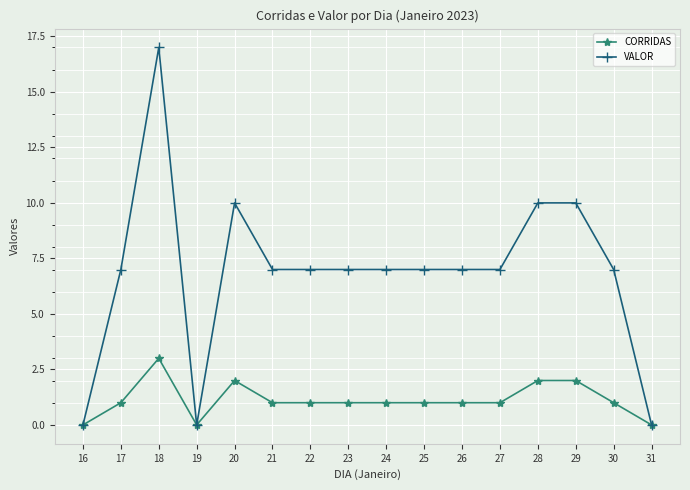

What is the maximum value for VALOR?

17